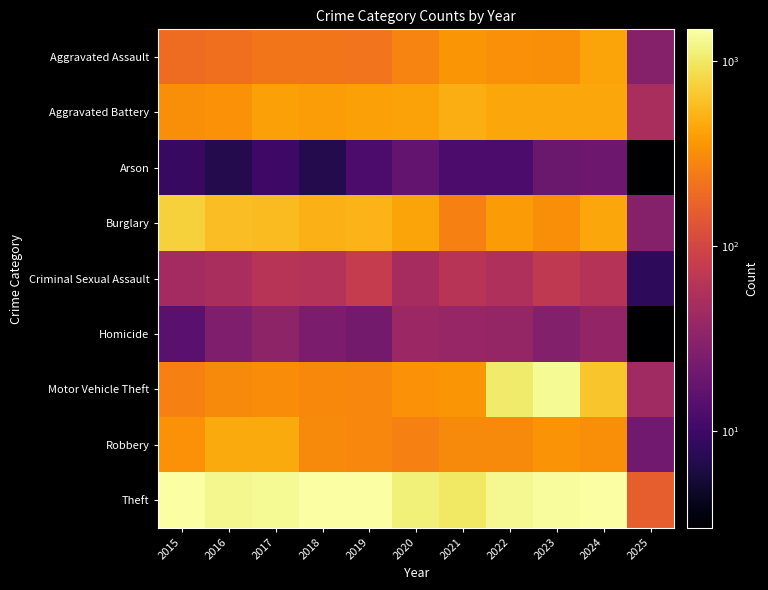

Which series has the largest total across all categories?

Theft